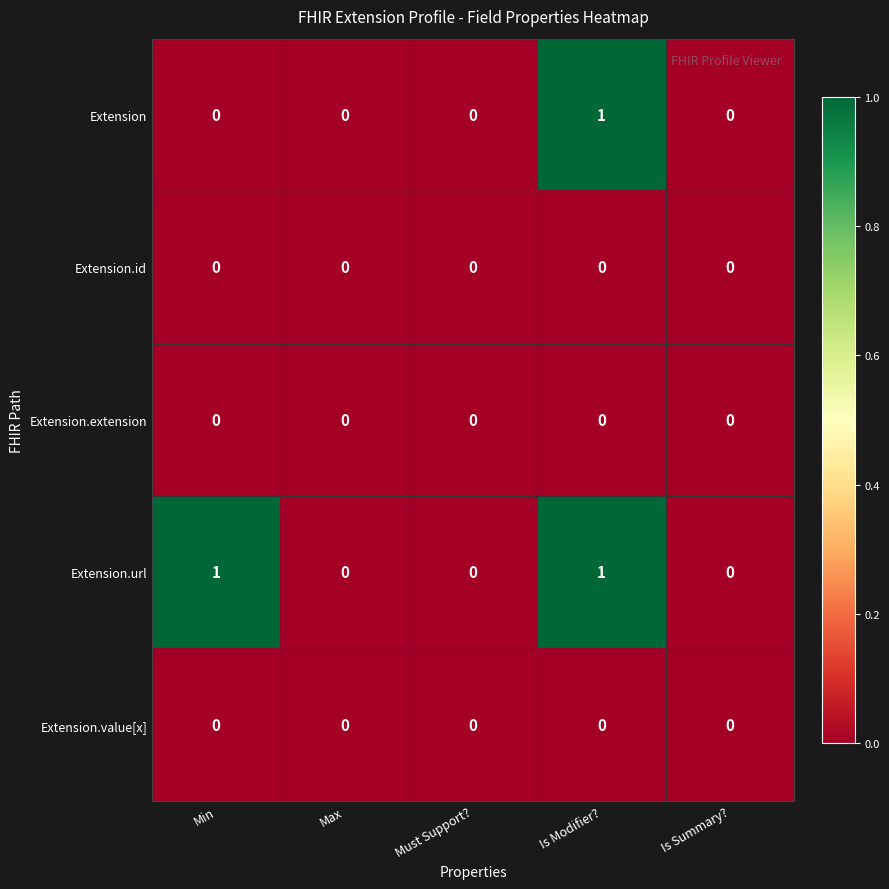

Reading left to right, what are all the values shown in this chart?

Extension: 0	0	0	1	0
Extension.id: 0	0	0	0	0
Extension.extension: 0	0	0	0	0
Extension.url: 1	0	0	1	0
Extension.value[x]: 0	0	0	0	0